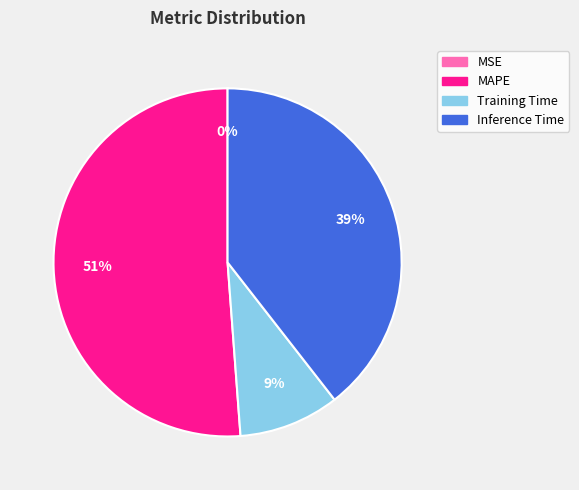

To the nearest percent, what percentage of the pie is Inference Time?

39%